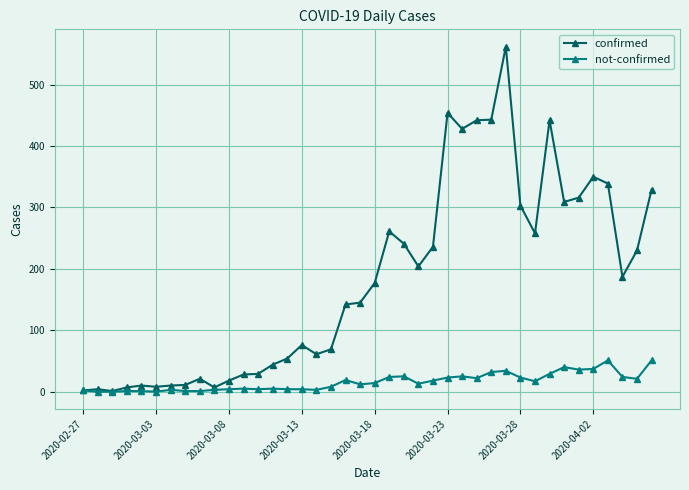

Which series has the widest spread of values?

confirmed